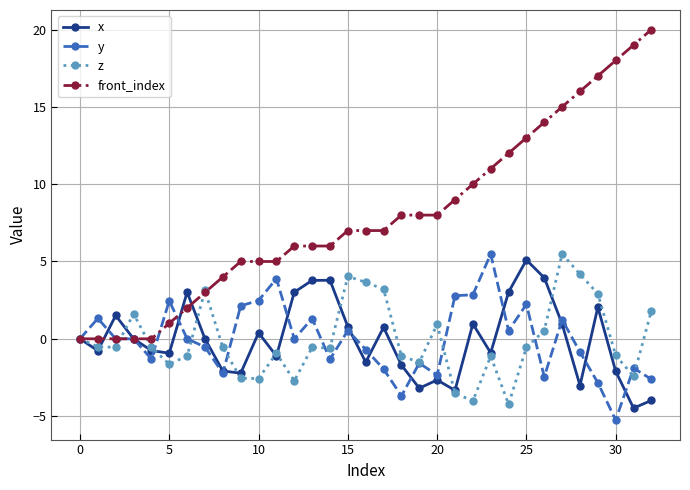

What are all the series names shown in the legend?

x, y, z, front_index